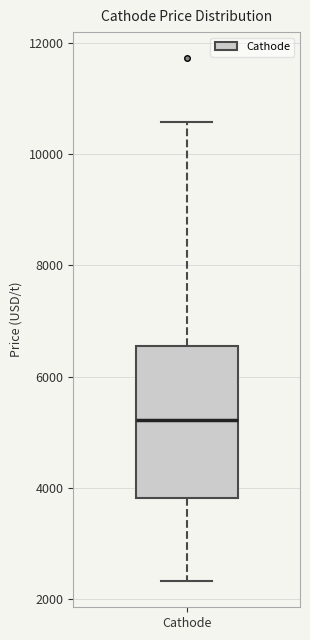

Where is the lower edge of the box for Cathode on the y-axis? The values are not printed on the chart, so give them approximately, as read against the axis.

3800